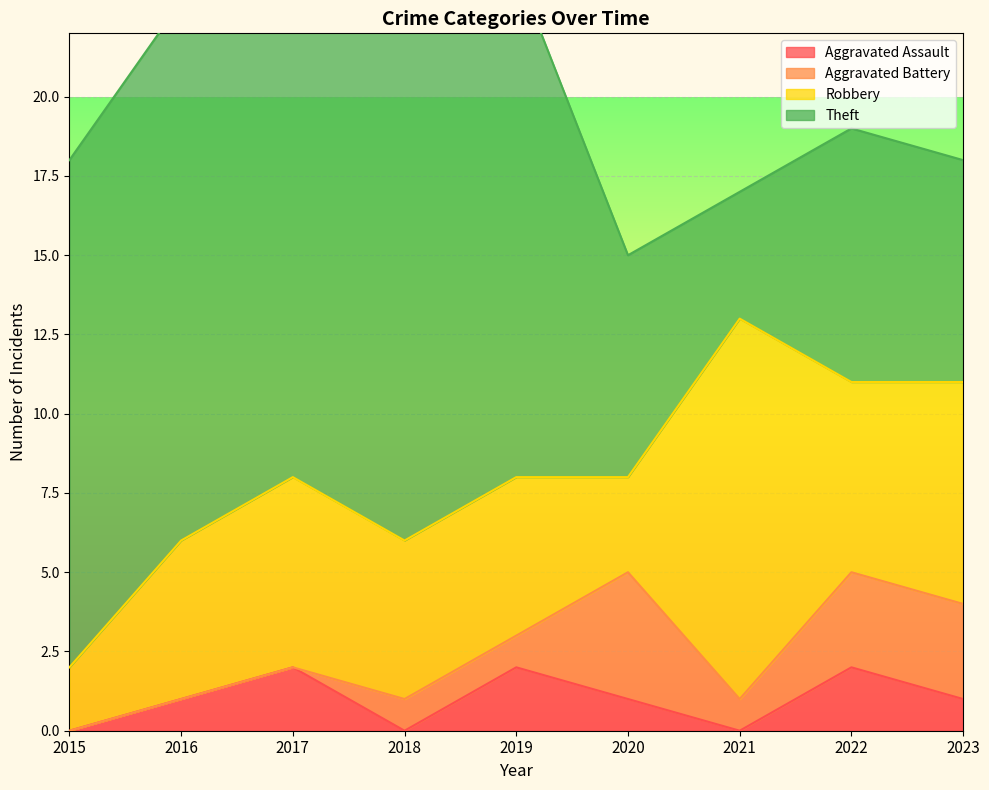

Rank the categories by Theft value from highest to lowest.

2018, 2016, 2015, 2019, 2017, 2022, 2020, 2023, 2021